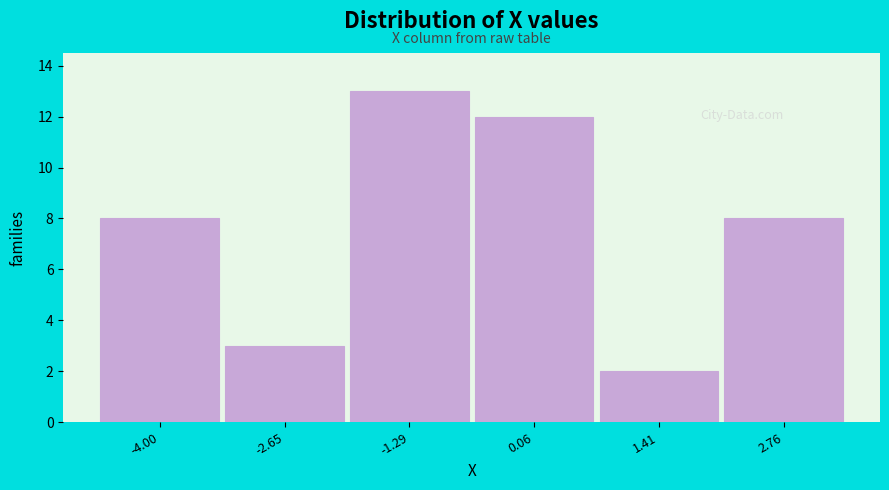

Reading left to right, extract all data points from this chart.

8	3	13	12	2	8